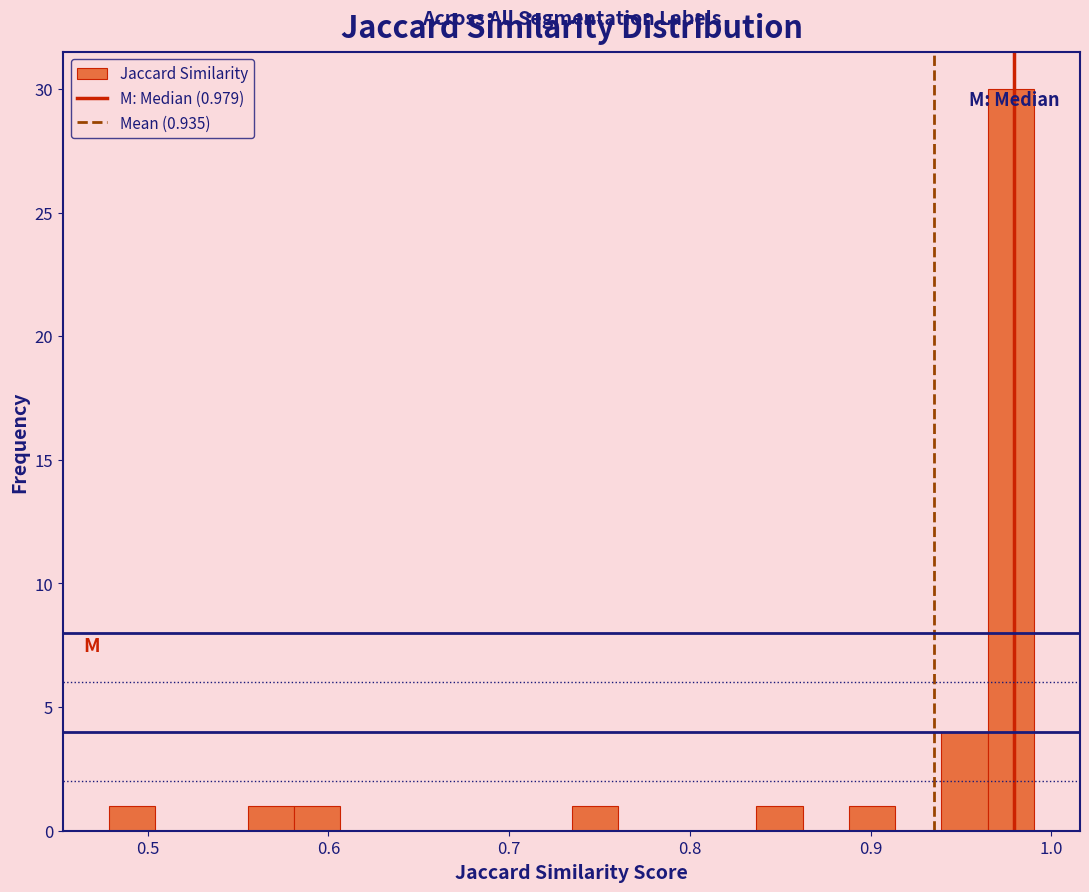

Read against the x-axis, roughly where is the centre of the tallest bar?

0.98